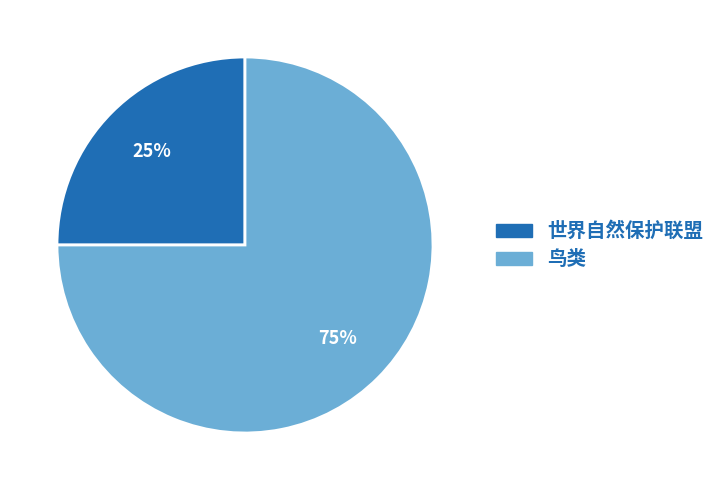

Is it true that 鸟类 is 75% of the pie?

True